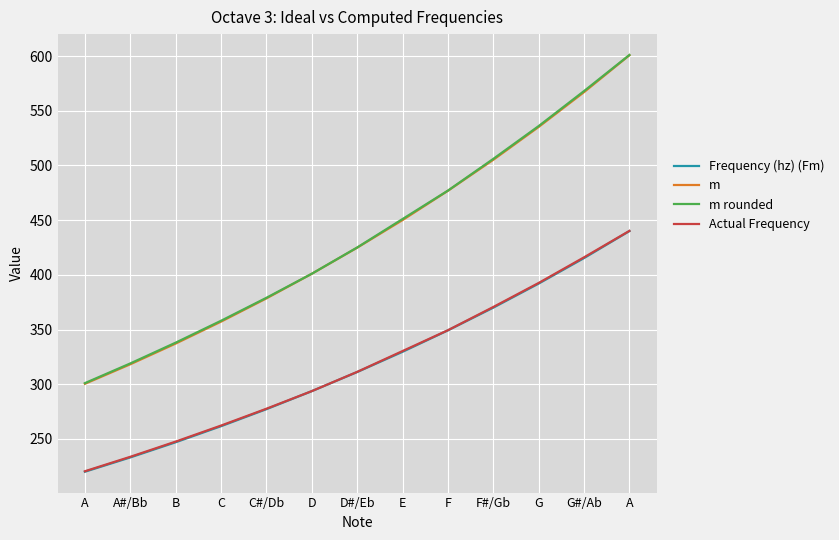

How many lines are shown in the chart?

4